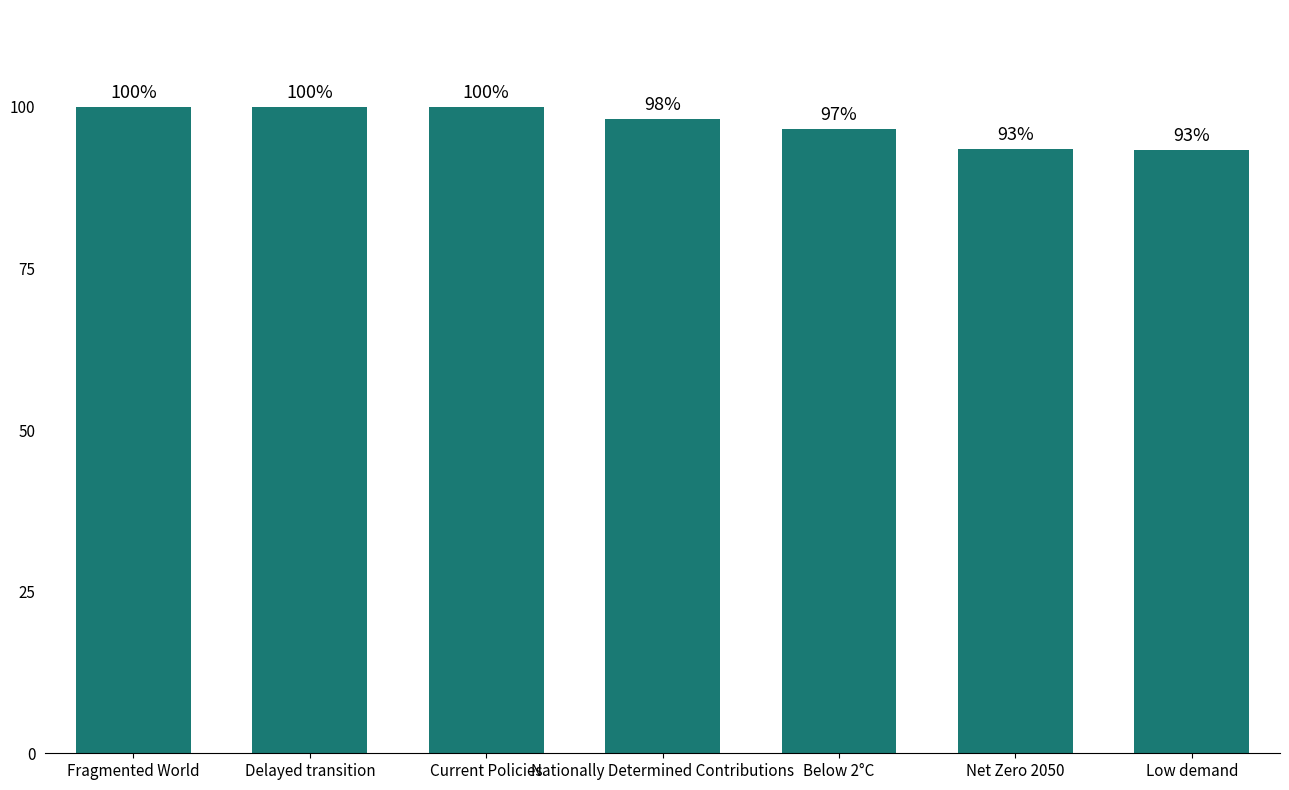

What position from the left is Nationally Determined Contributions?

4